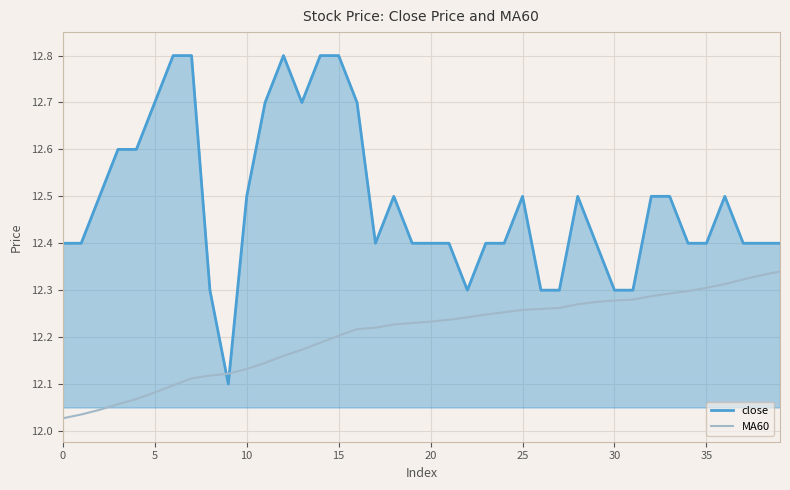

Rank the series by their average value, from lowest to highest.

MA60, close